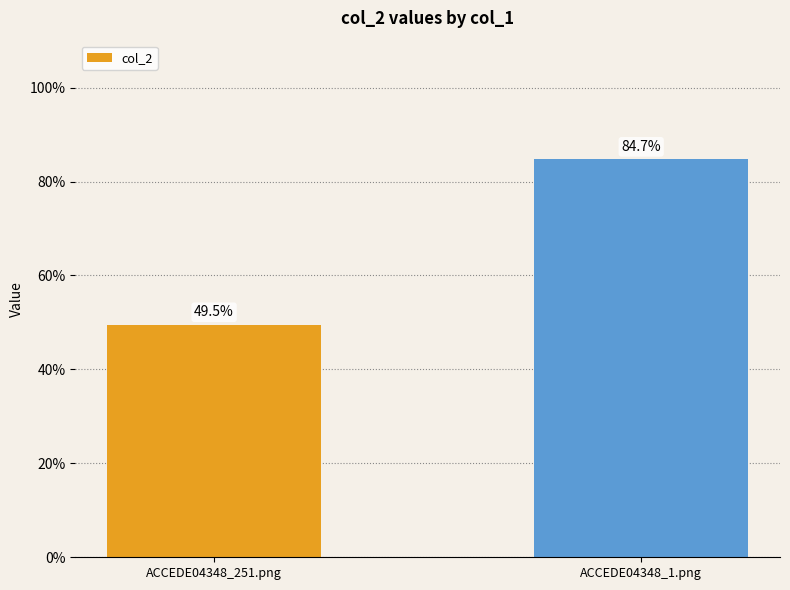

Rank the categories by value from lowest to highest.

ACCEDE04348_251.png, ACCEDE04348_1.png